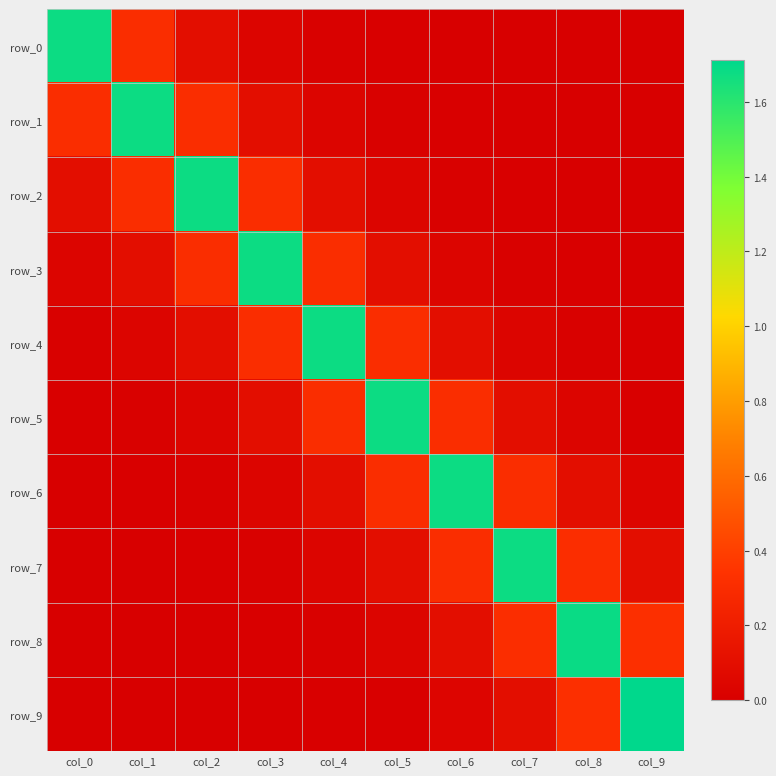

At which category is the sum across all series the highest?

col_4